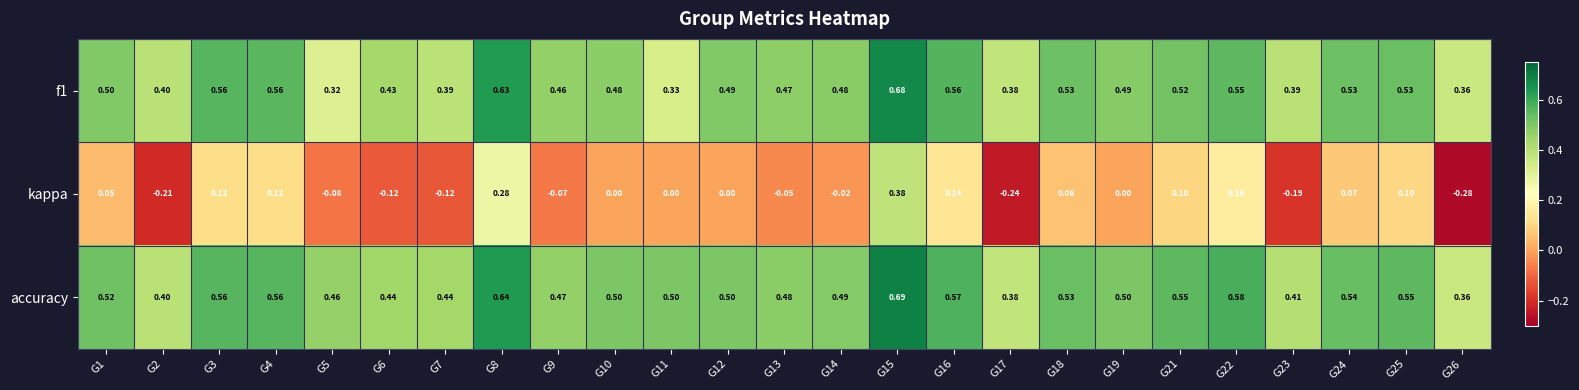

Which series changed the most between G7 and G25?

kappa